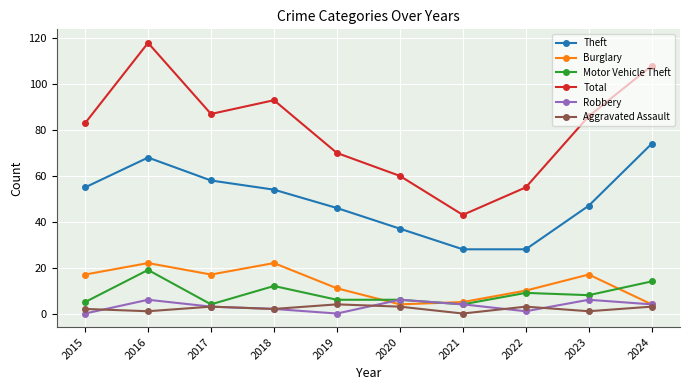

The Robbery series shows 4 at 2024. True or false?

True